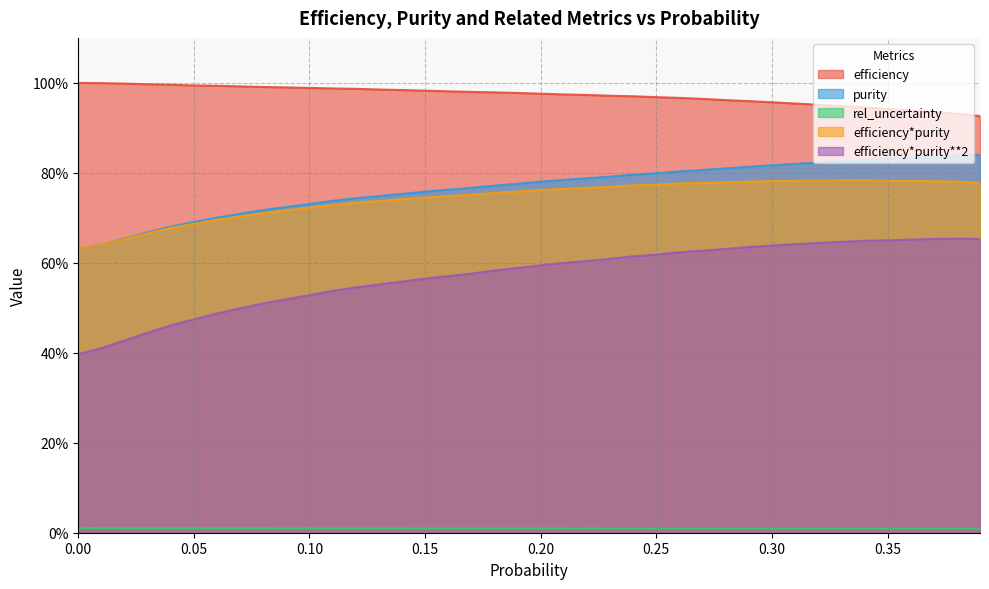

At which category is the sum across all series the highest?

0.34